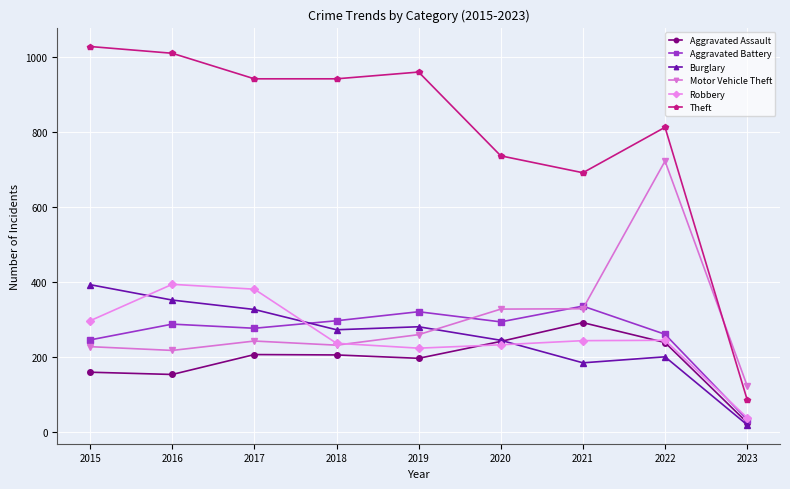

True or false: Theft and Burglary cross at least once.

False